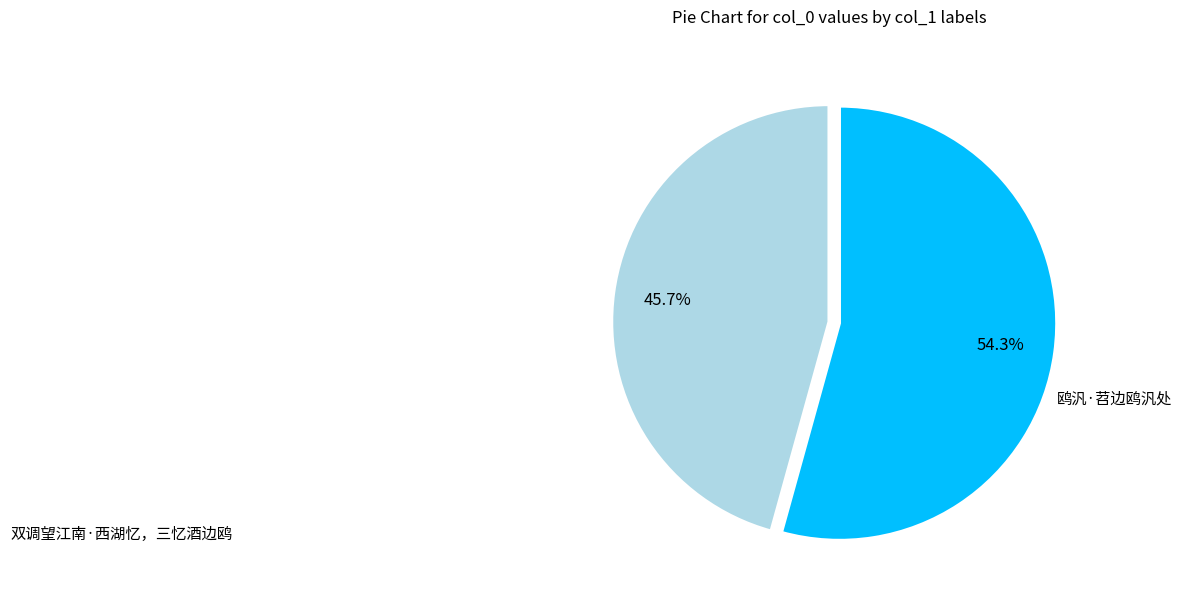

Does any single category account for the majority?

Yes